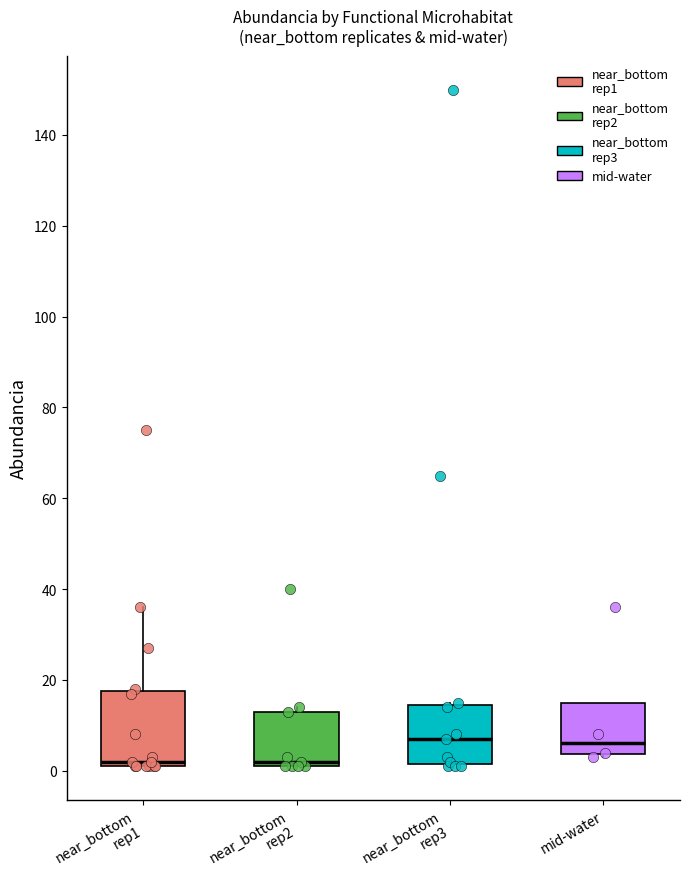

Which box is the tallest, from its lower edge to its upper edge?

near_bottom rep1